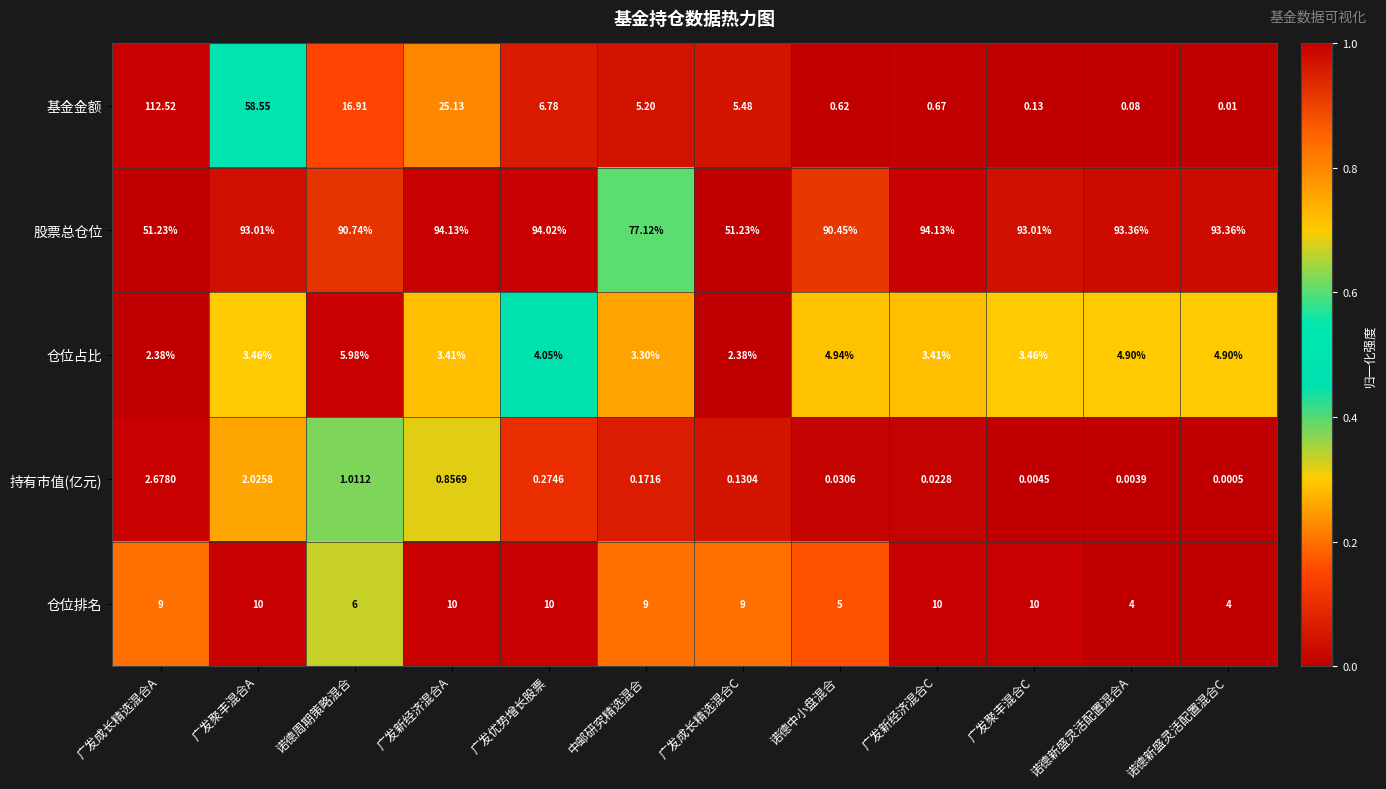

How many categories are shown in the chart?

12